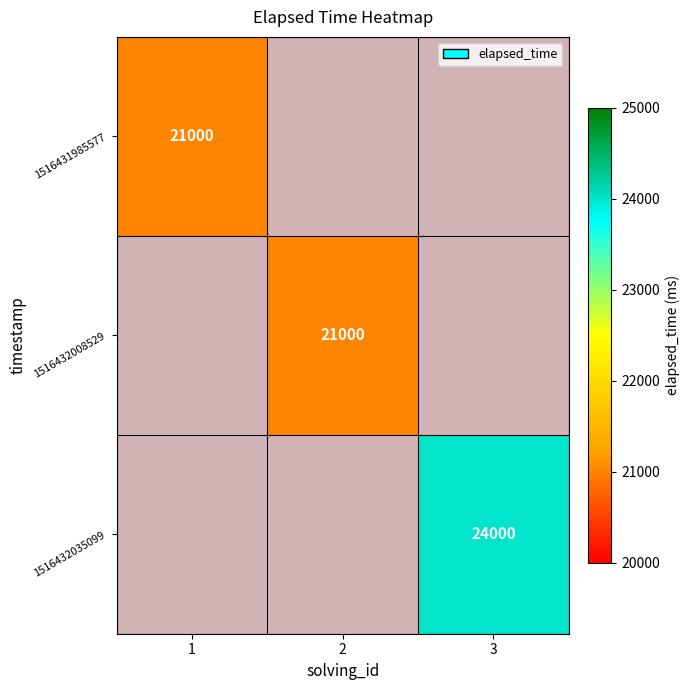

How many values in 1516432035099 are above zero?

1